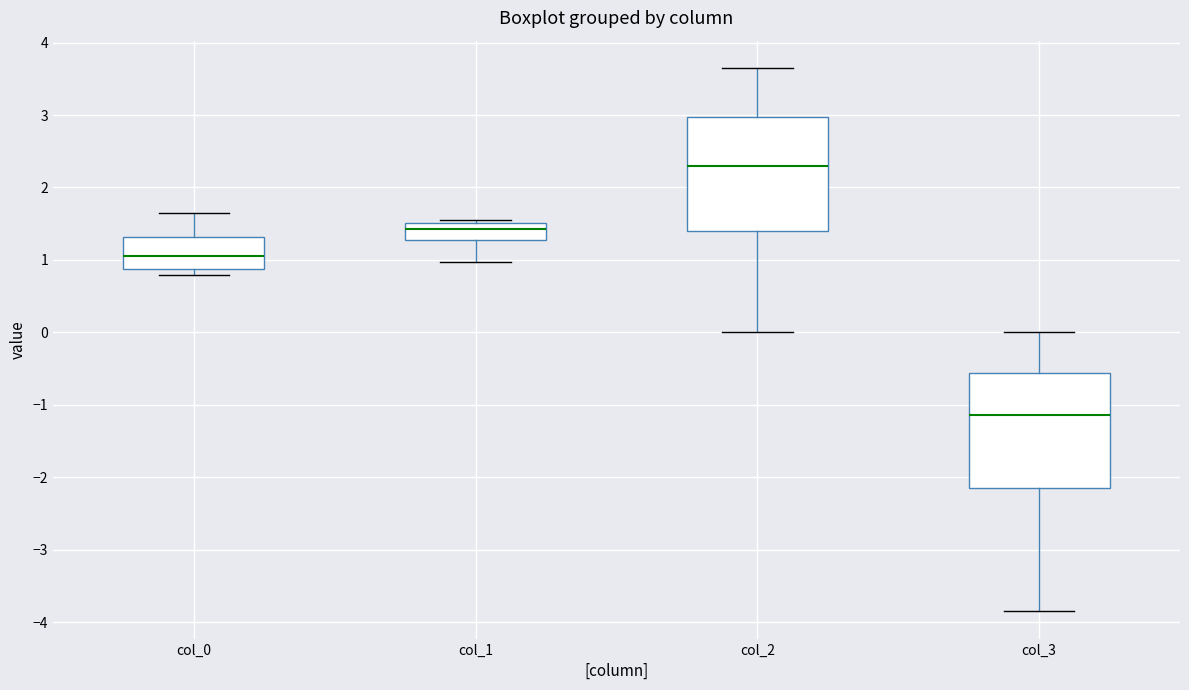

Which box's median line is the highest?

col_2